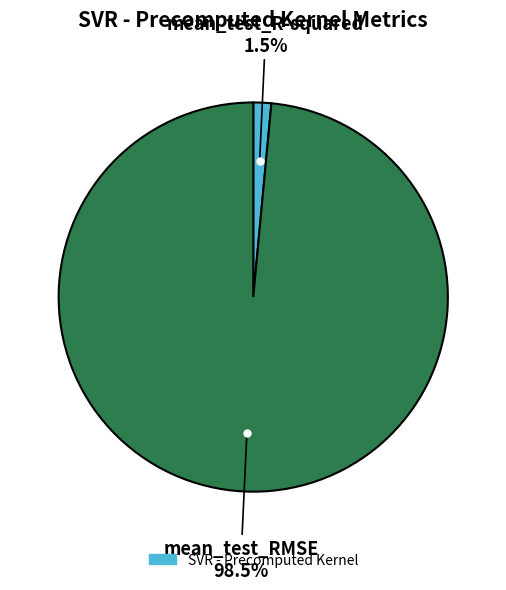

Which slice is the largest?

mean_test_RMSE